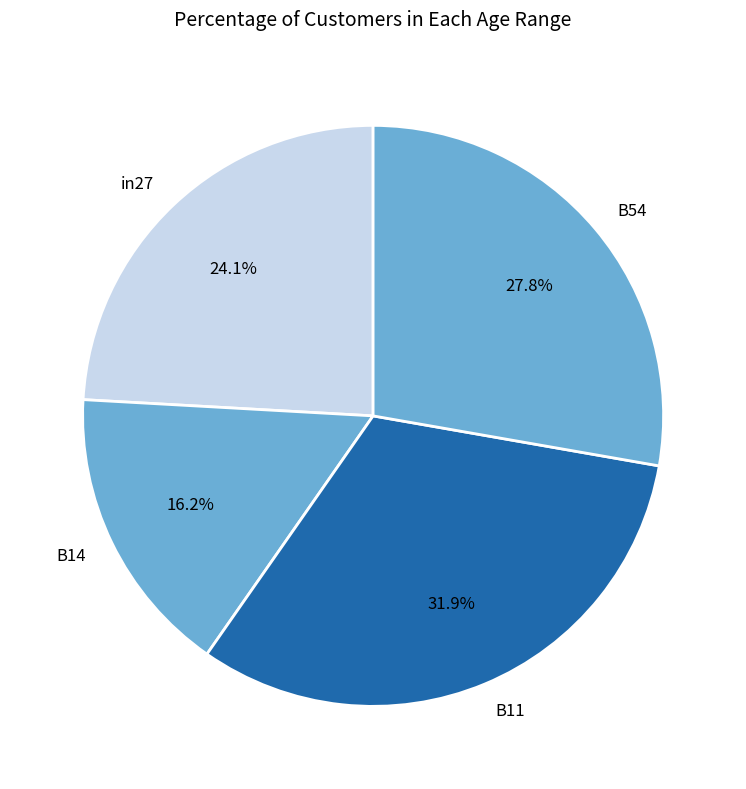

What is the largest slice in the pie chart?

B11